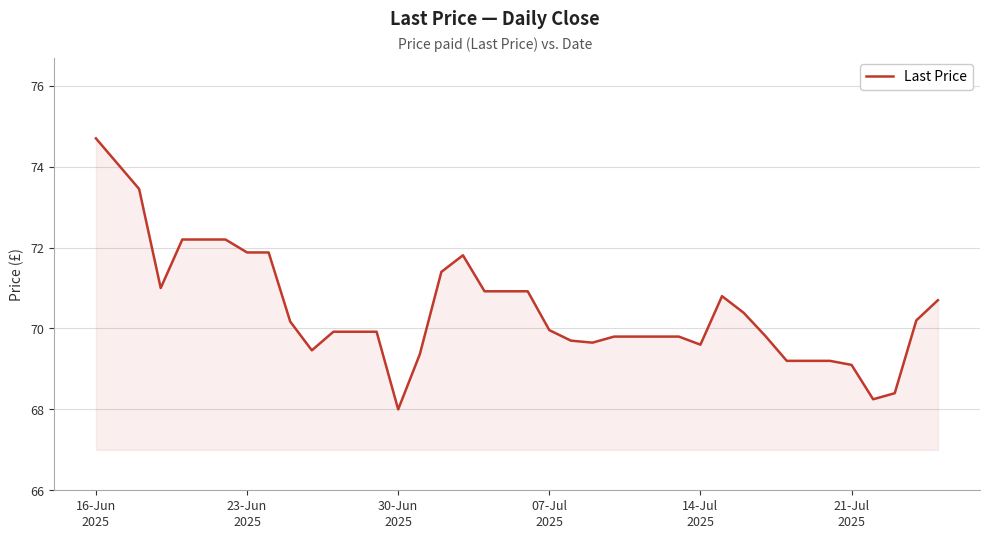

How many lines are shown in the chart?

1